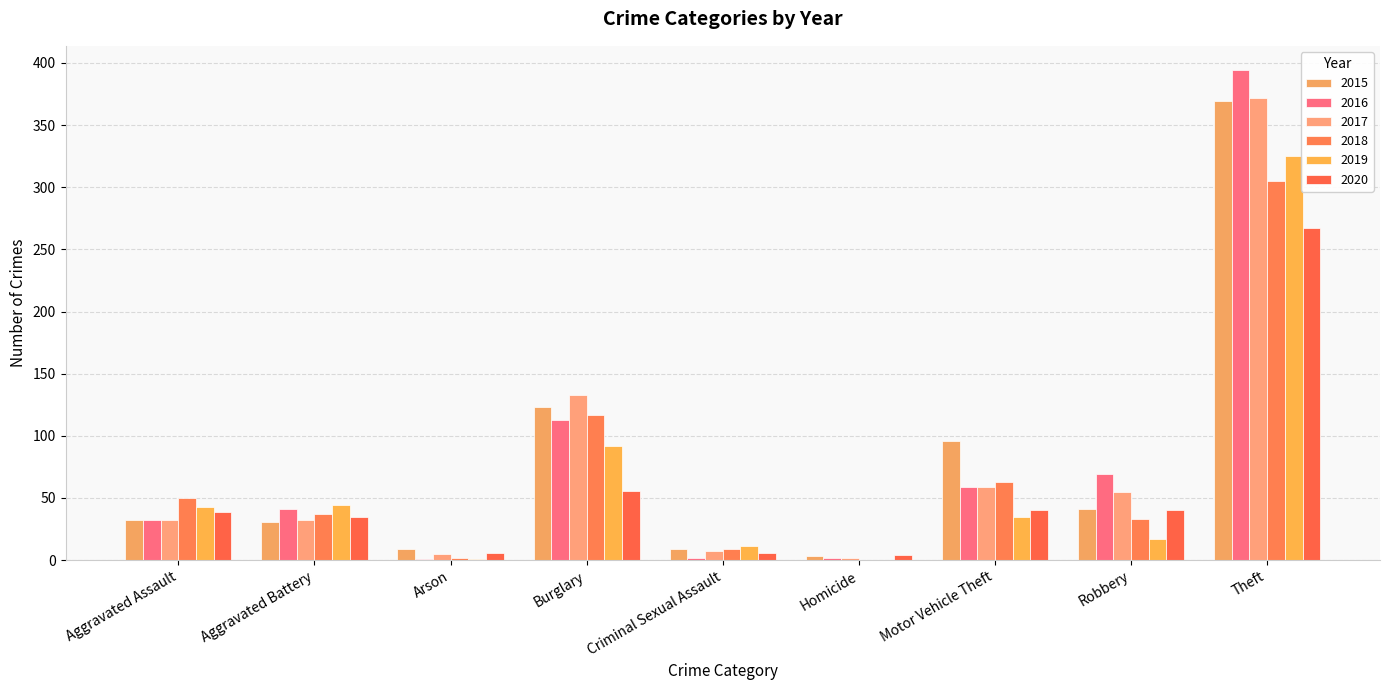

What are all the series names shown in the legend?

2015, 2016, 2017, 2018, 2019, 2020